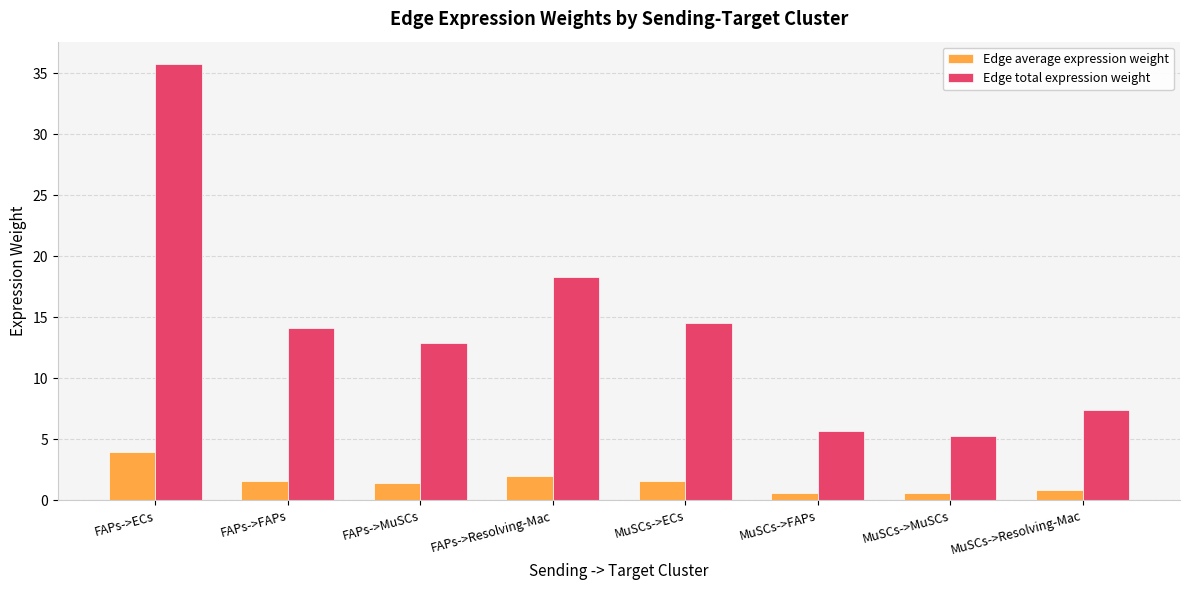

Which series has the largest total across all categories?

Edge total expression weight